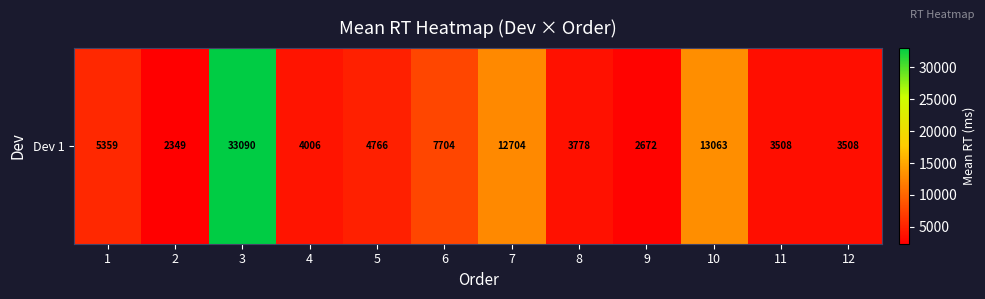

Which category has the lowest value across all series?

2